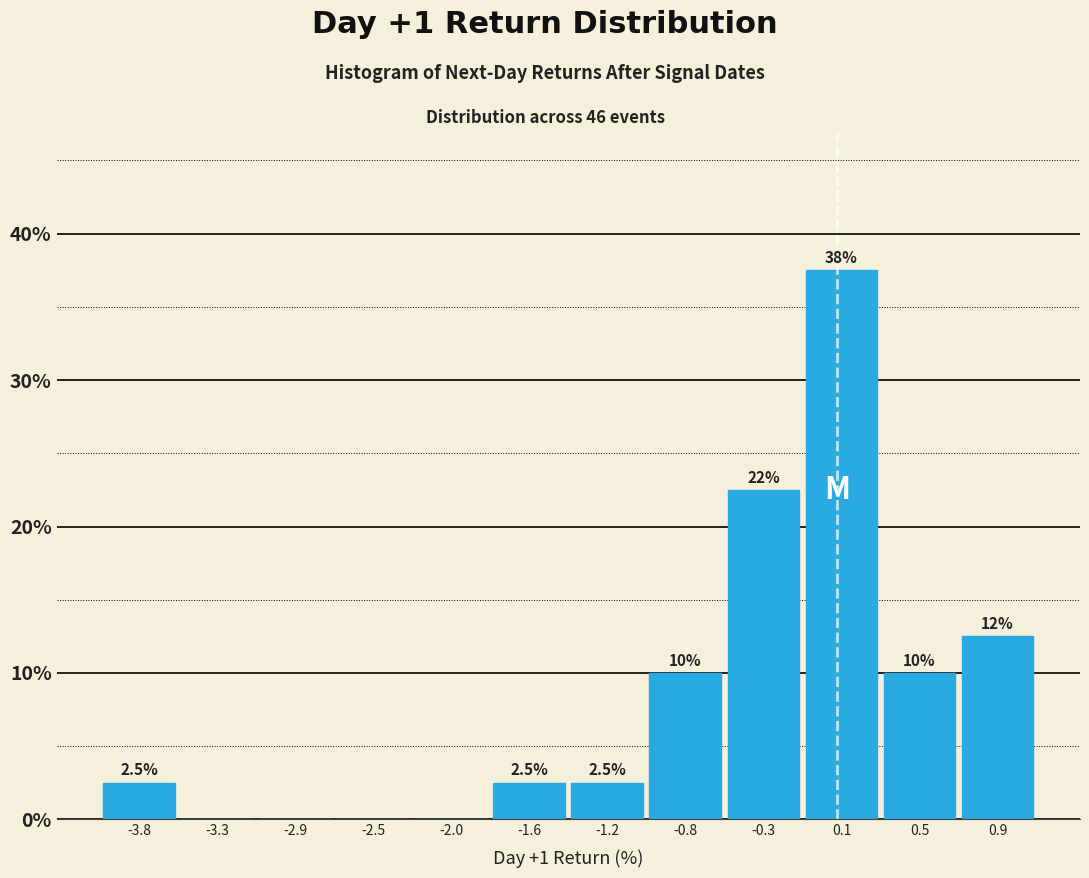

Over which range of the x-axis is the bar tallest?

-0.10 to 0.30